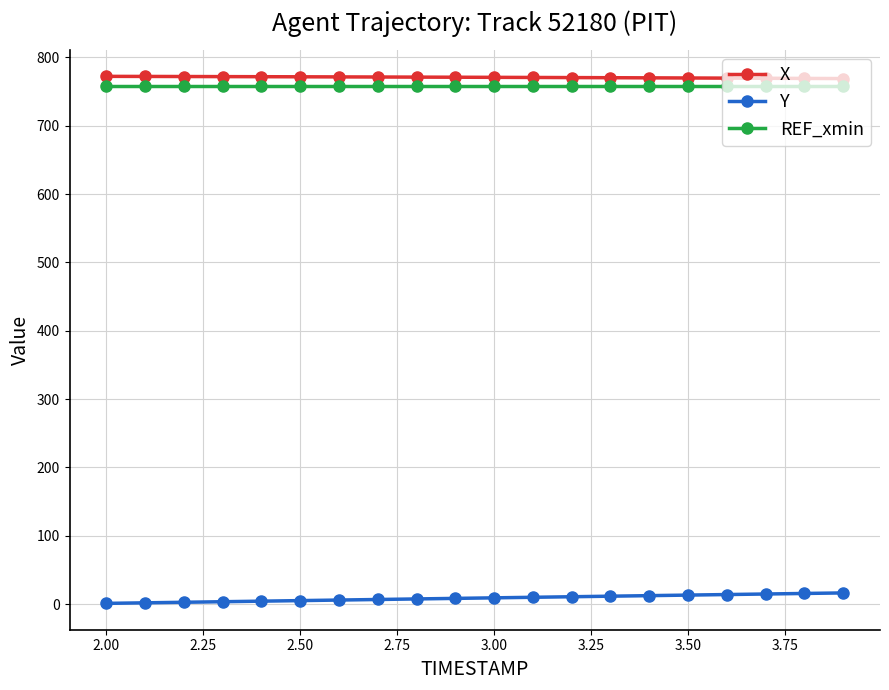

What is the smallest value displayed?

1.1